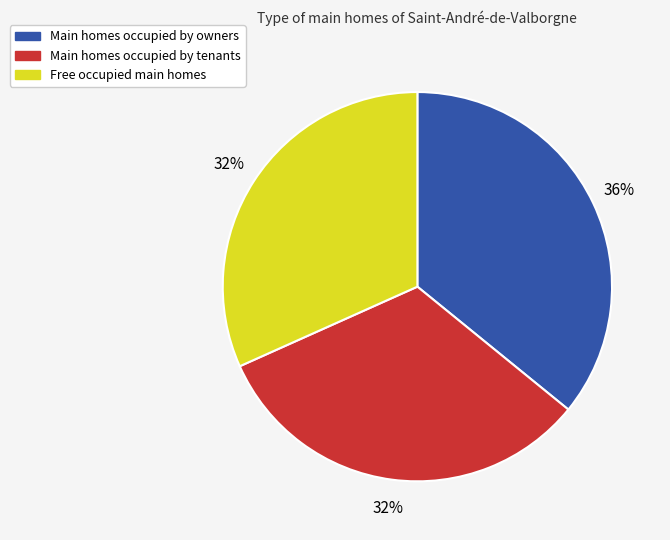

To the nearest percent, what is the average slice percentage?

33%